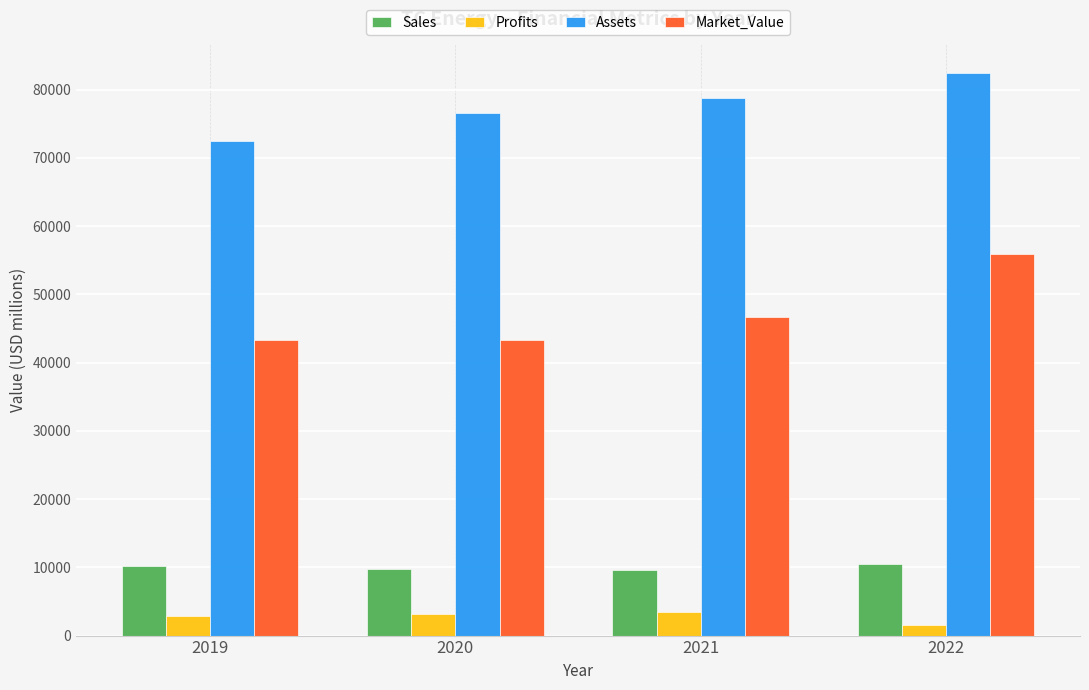

Which series changed the most between 2020 and 2022?

Market_Value